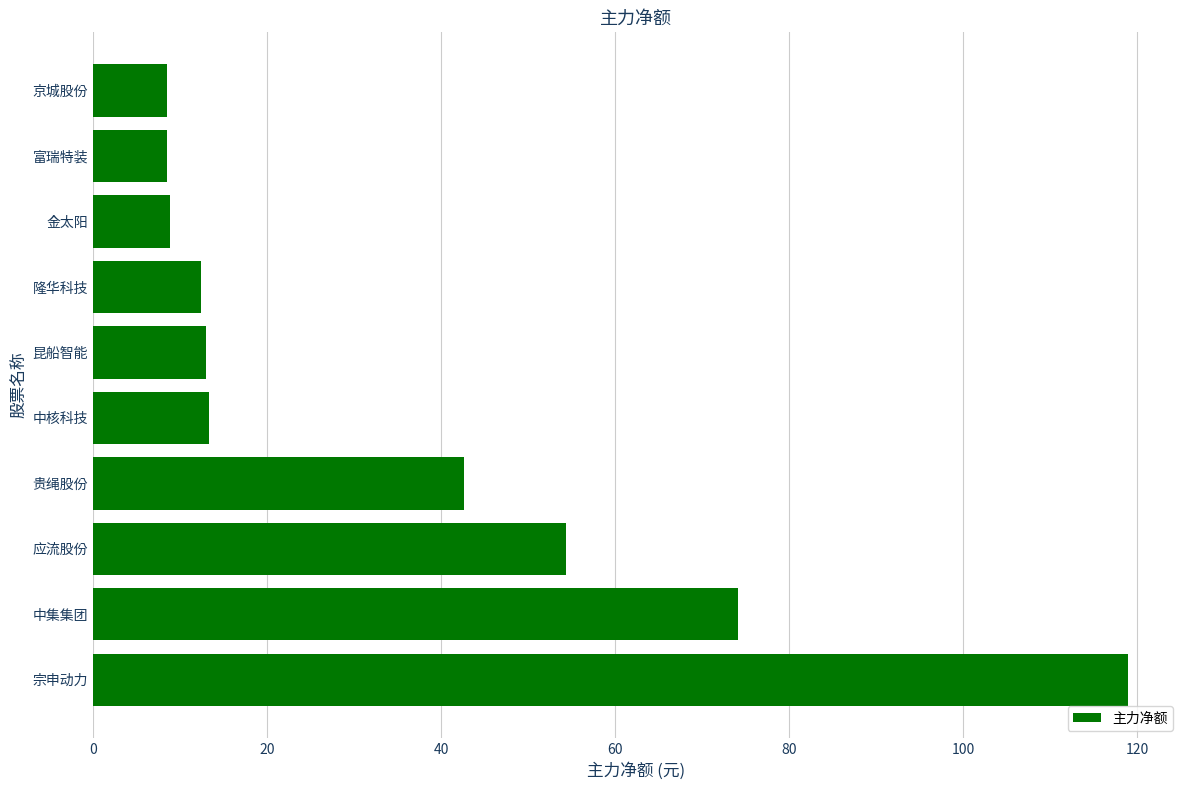

At which category does the chart reach its peak across all series?

宗申动力